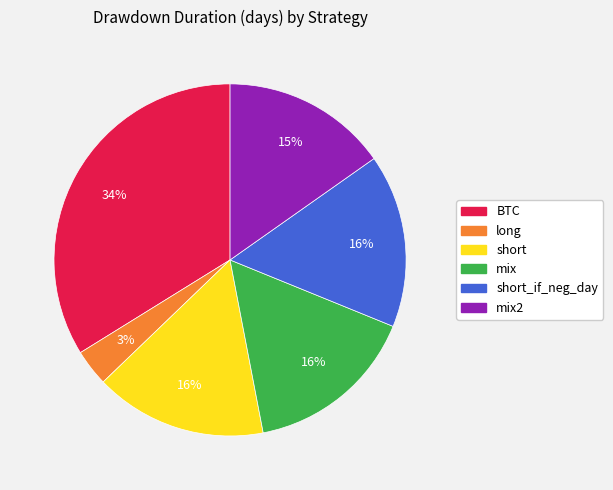

What percentage is the short slice, to the nearest percent?

16%